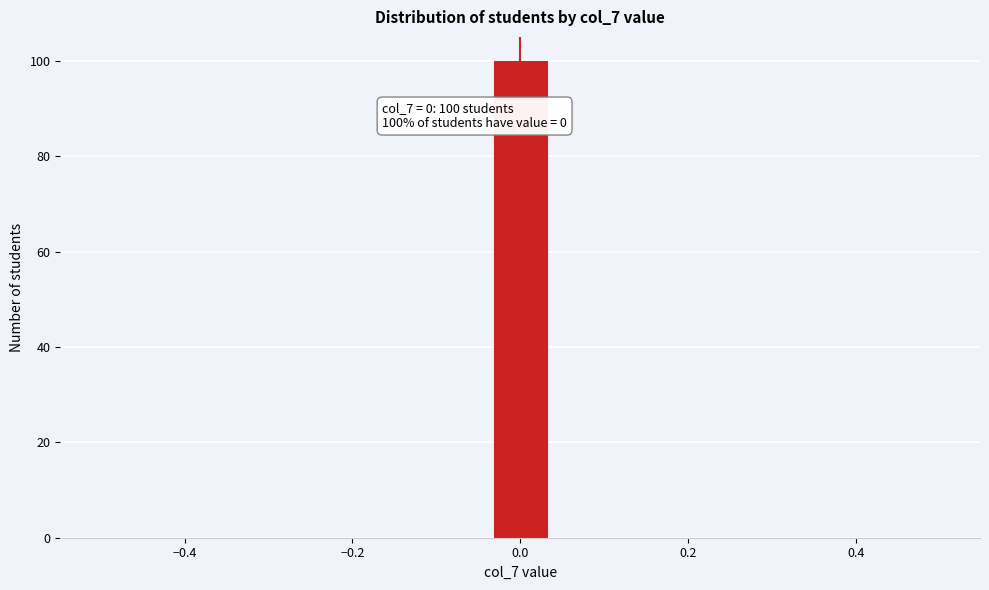

Around what value on the x-axis is the tallest bar? Give the approximate position of its centre, as read against the axis.

0.00